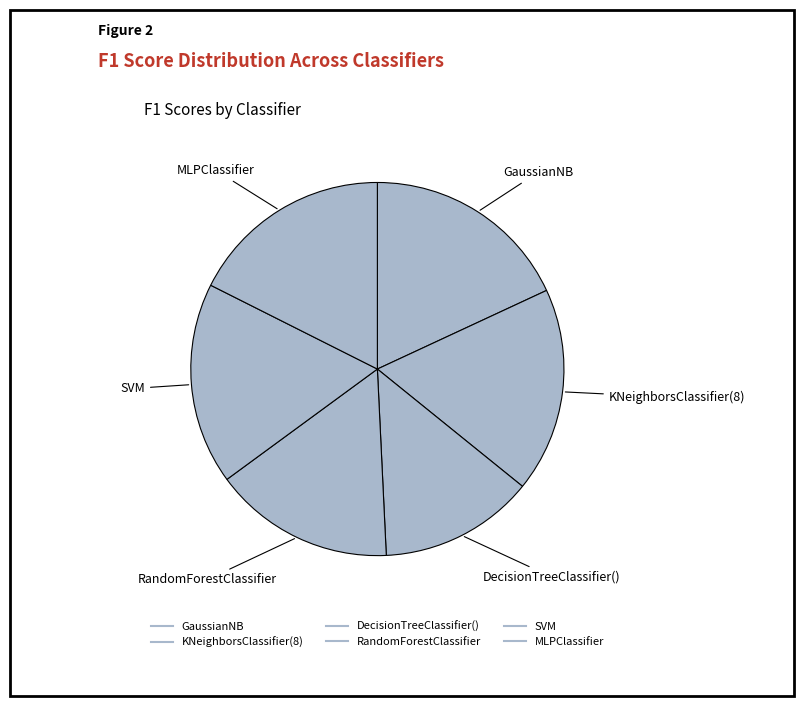

What is the smallest slice in the pie chart?

DecisionTreeClassifier()